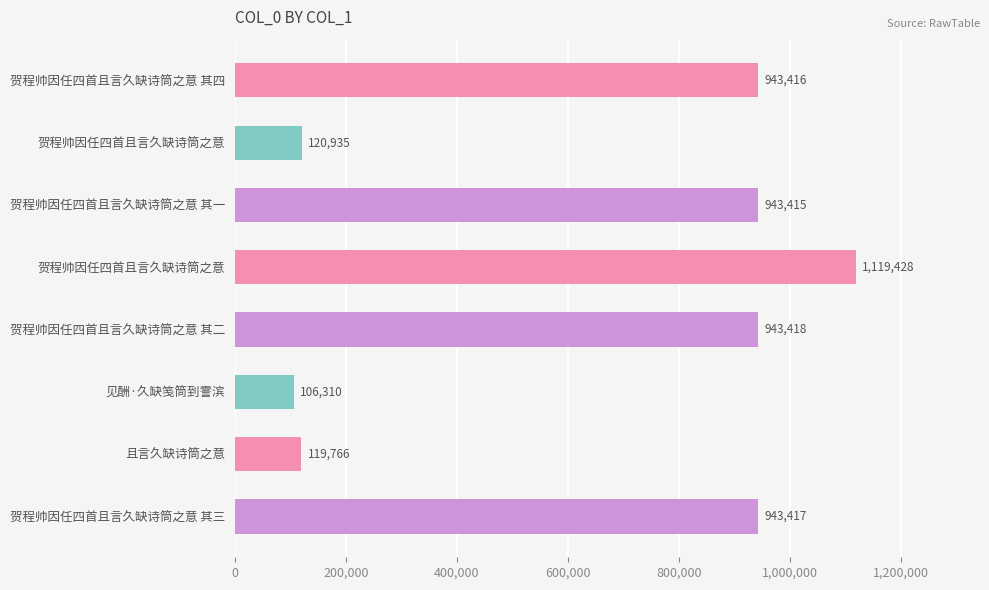

How many data points does each series have?

8